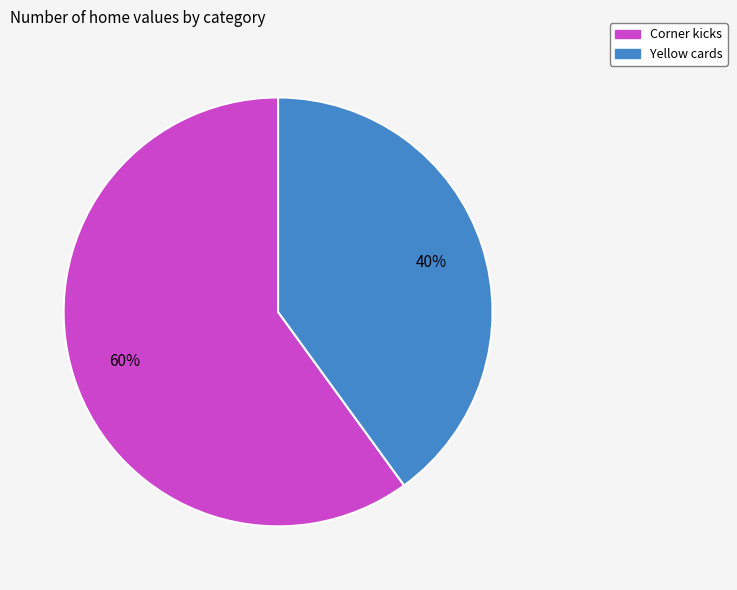

Does any single category account for the majority?

Yes